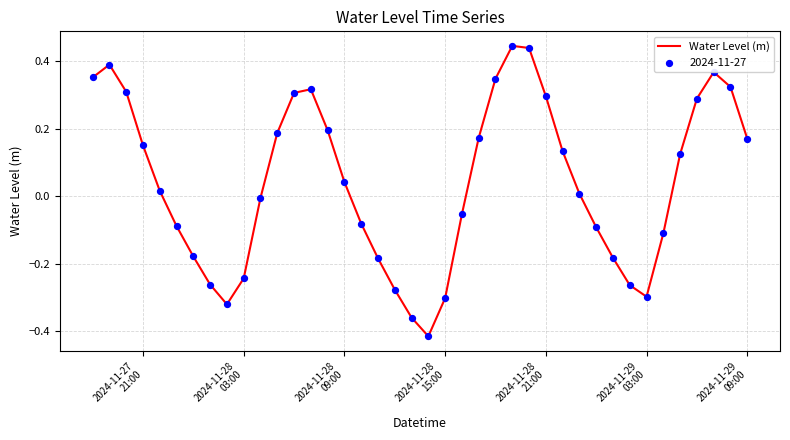

What is the difference between the maximum and minimum values?

0.9